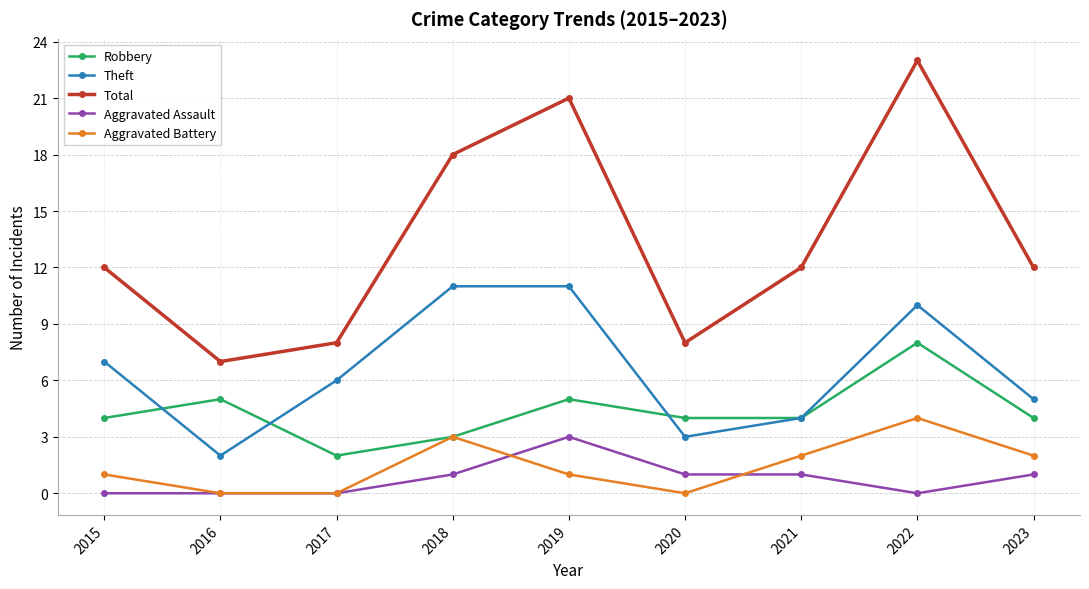

True or false: Theft and Aggravated Assault cross at least once.

False